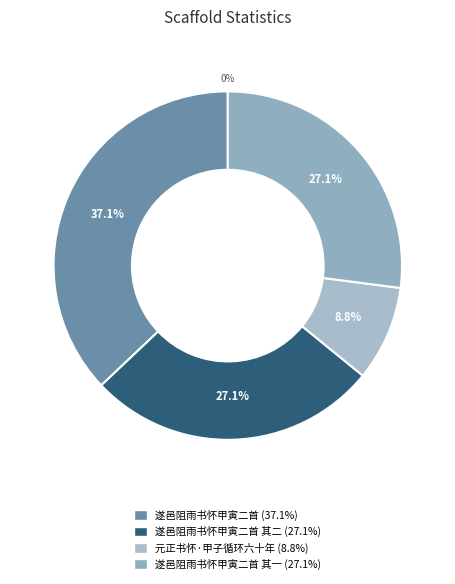

Rank the categories by value from highest to lowest.

遂邑阻雨书怀甲寅二首, 遂邑阻雨书怀甲寅二首 其二, 遂邑阻雨书怀甲寅二首 其一, 元正书怀·甲子循环六十年